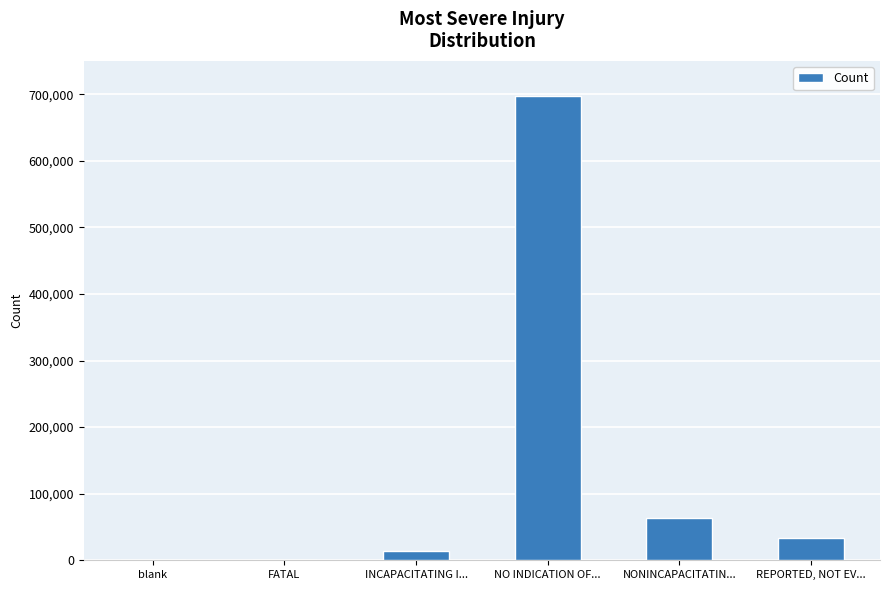

The chart shows a value of 33906 at REPORTED, NOT EV.... True or false?

True